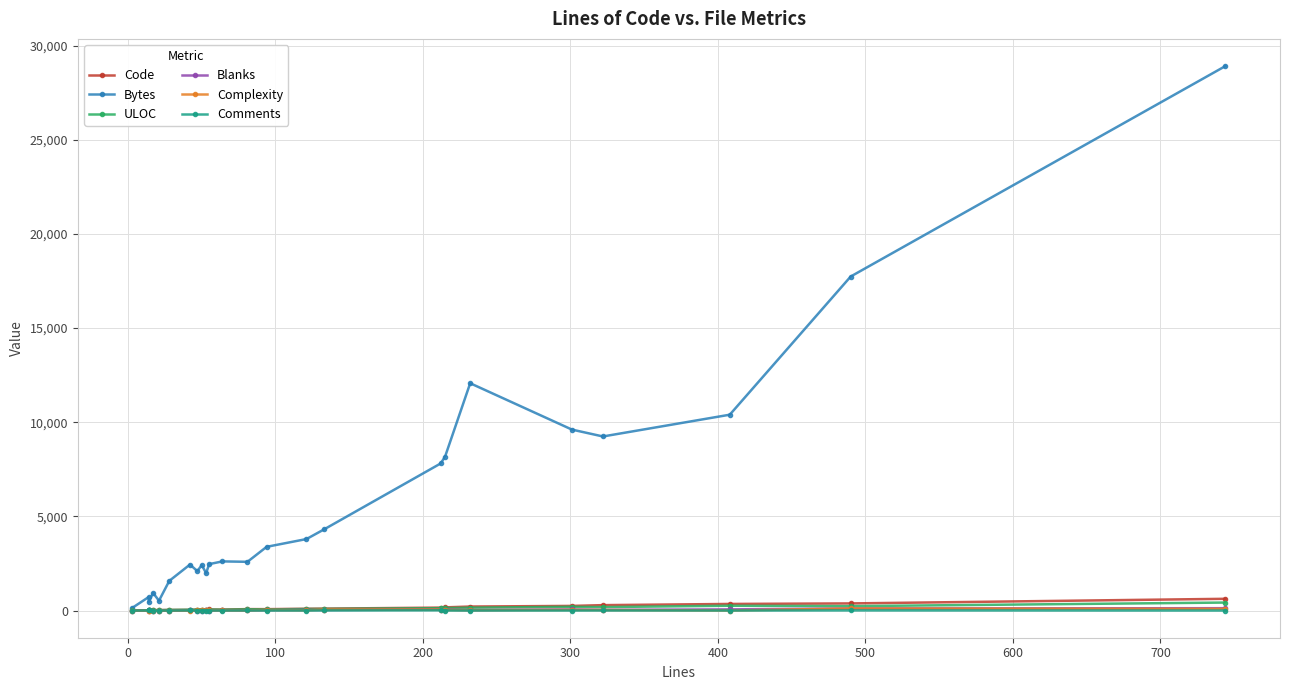

How many data points in Code are less than 72?

12